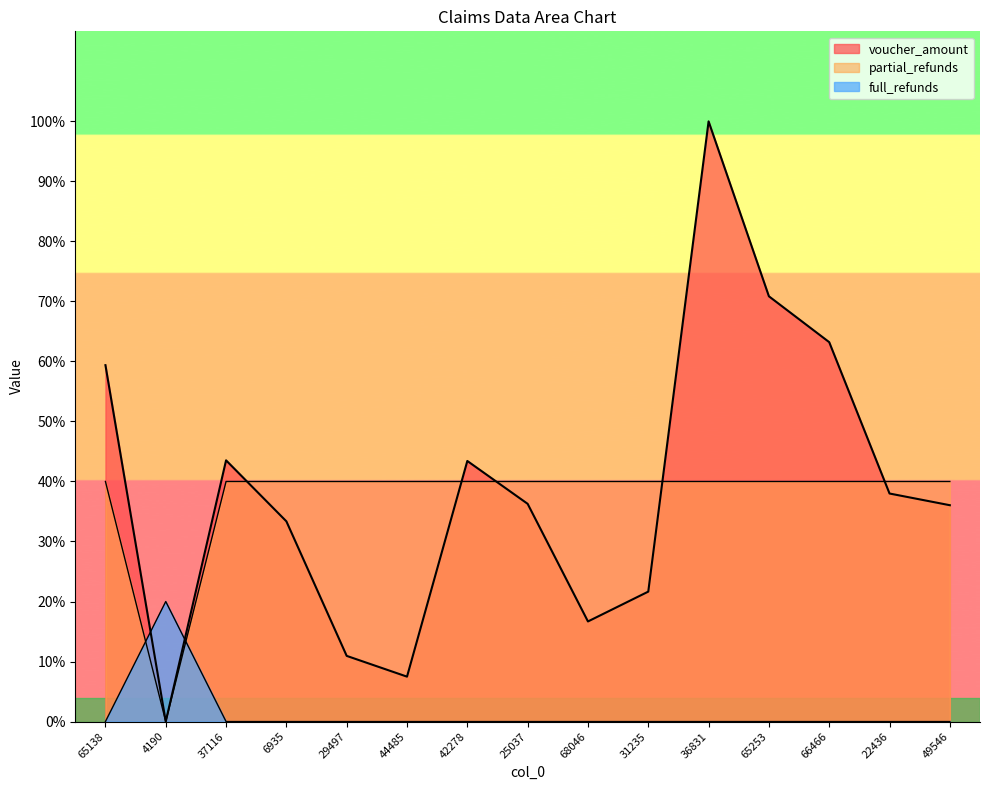

Where is partial_refunds nearest to the value 0?

65138